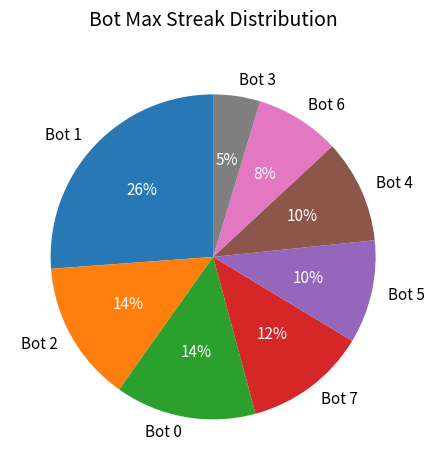

Which slice is the largest?

Bot 1